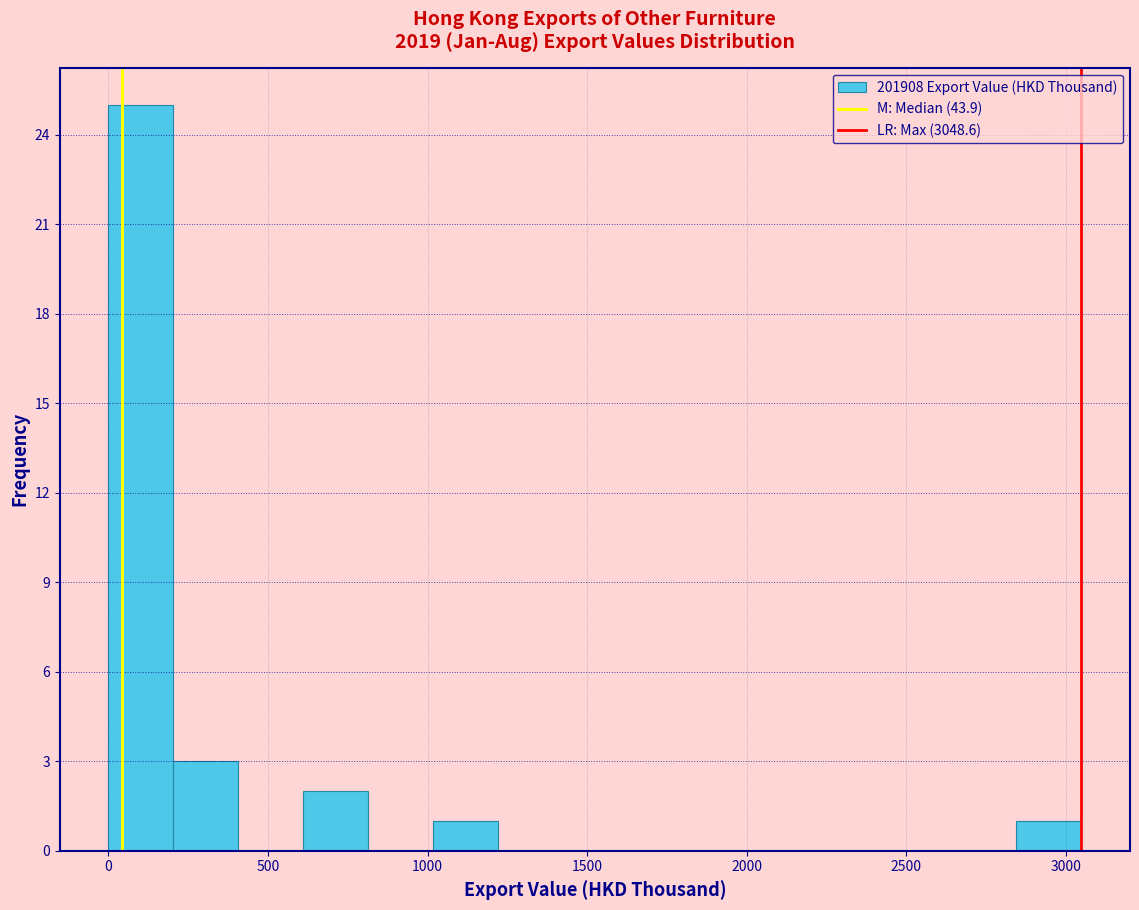

Over which range of the x-axis is the bar tallest?

0 to 200